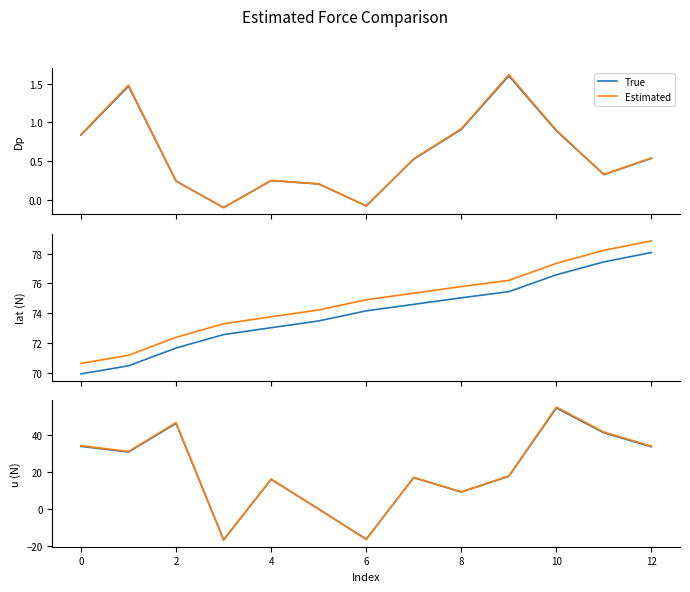

How many values in True are below zero?

3